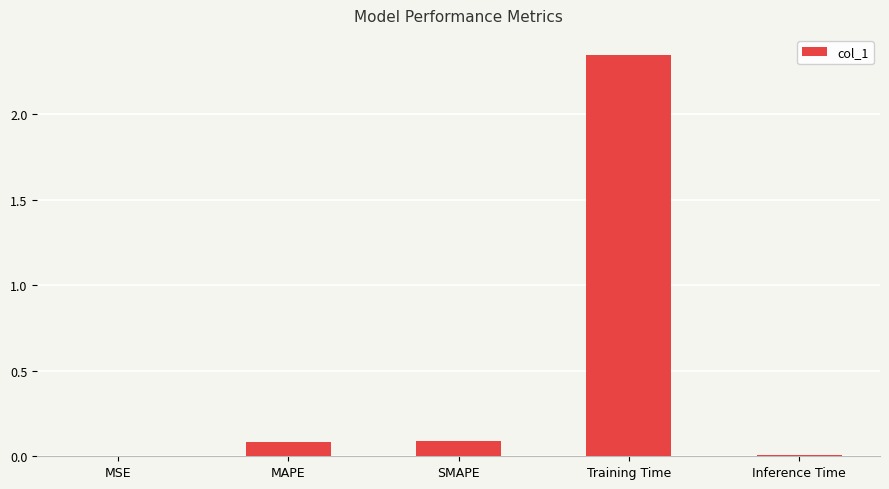

What is the change in value from Training Time to Inference Time?

-2.3